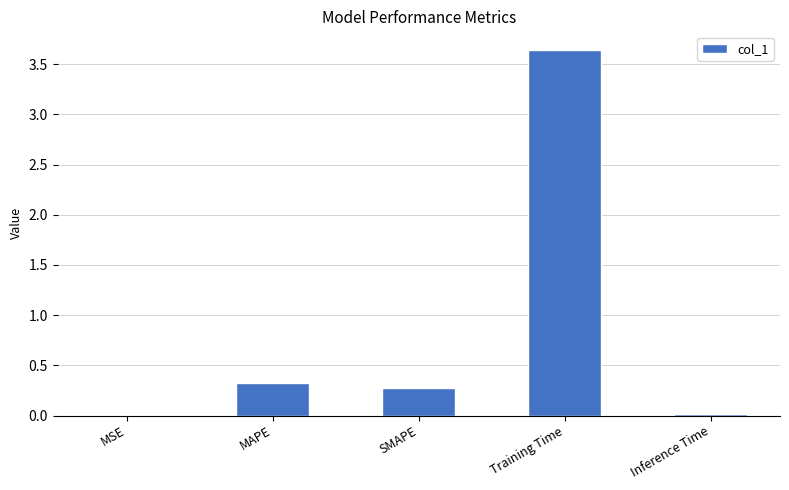

Which category has the highest value across all series?

Training Time